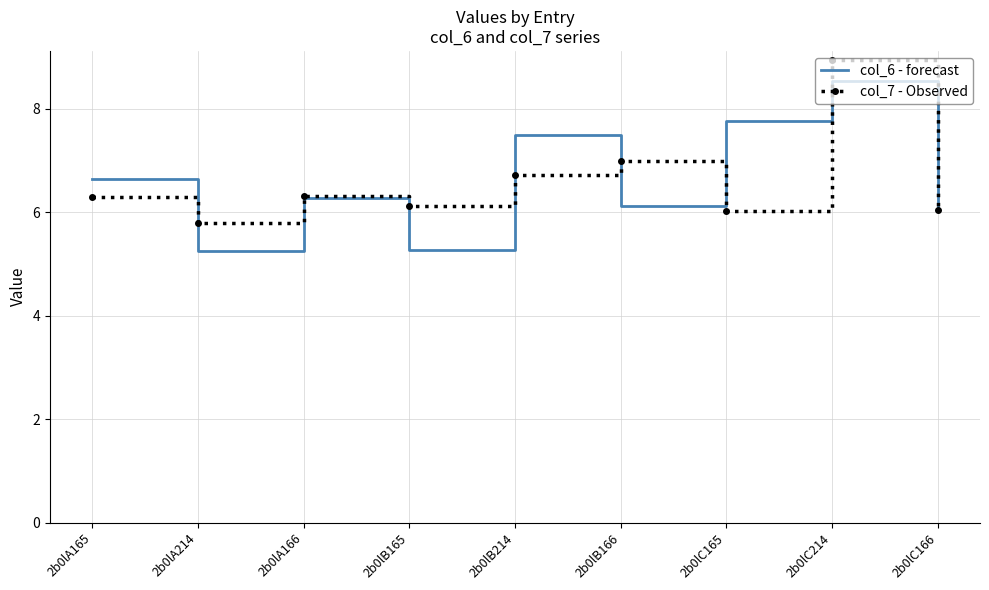

Between which two adjacent categories do col_7 - Observed and col_6 - forecast first intersect?

2b0lA165 and 2b0lA214